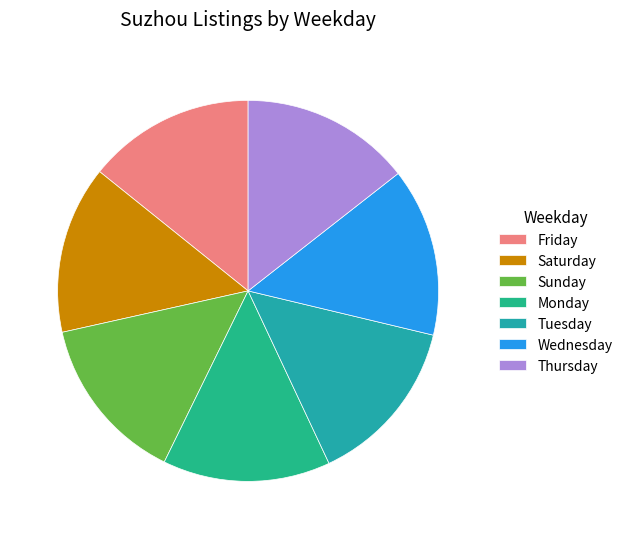

Is it true that Sunday is 24% of the pie?

False